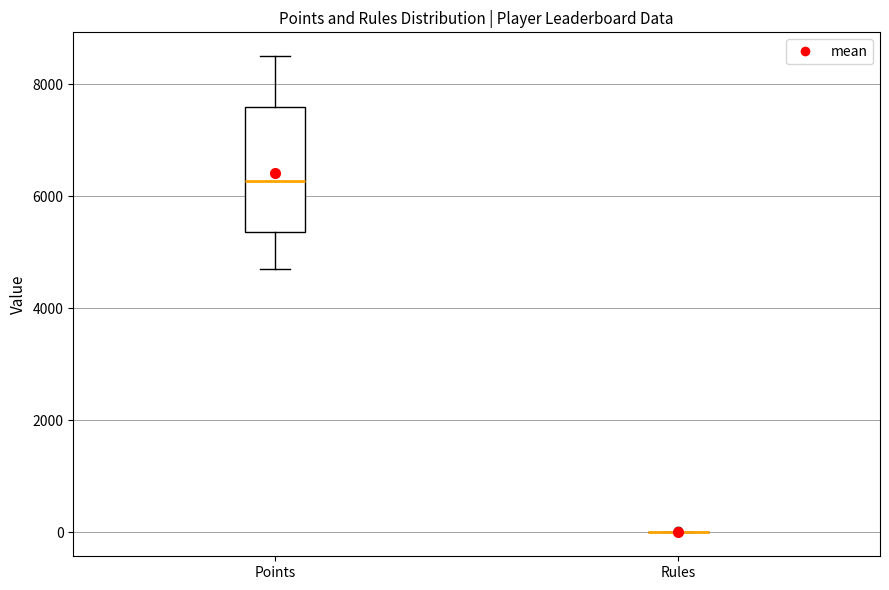

Reading left to right, read every box against the y-axis: the position of its median line, the range the box covers, and the ends of its whiskers. The values are not printed on the chart, so give them approximately, as read against the axis.

Points: median 6200, box 5400 to 7600, whiskers 4800 to 8600
Rules: box collapsed to a line at 0, whiskers 0 to 0